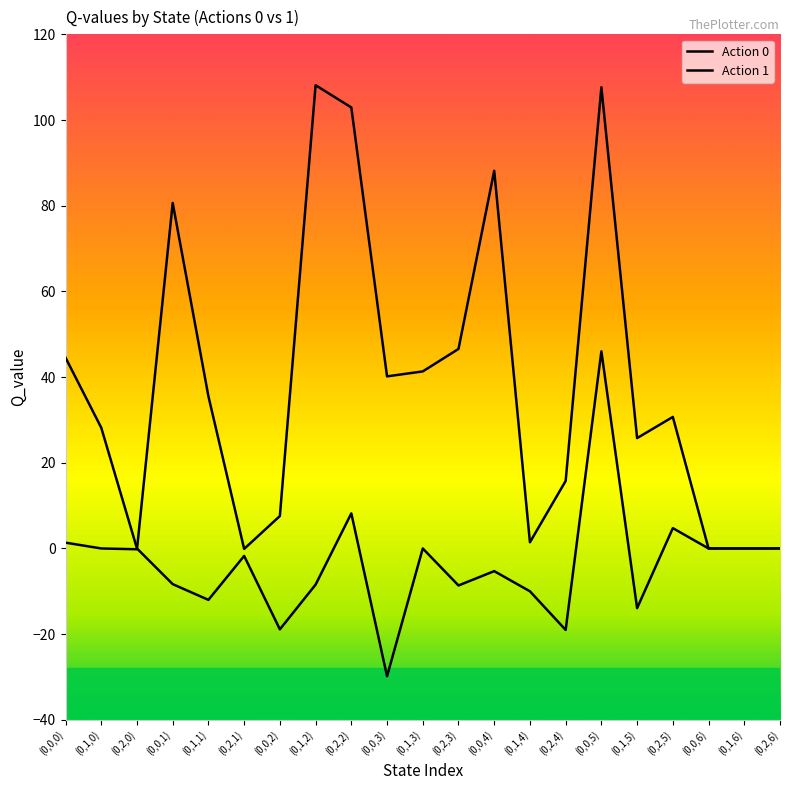

At which category does Action 0 reach its first local peak?

(0,2,1)